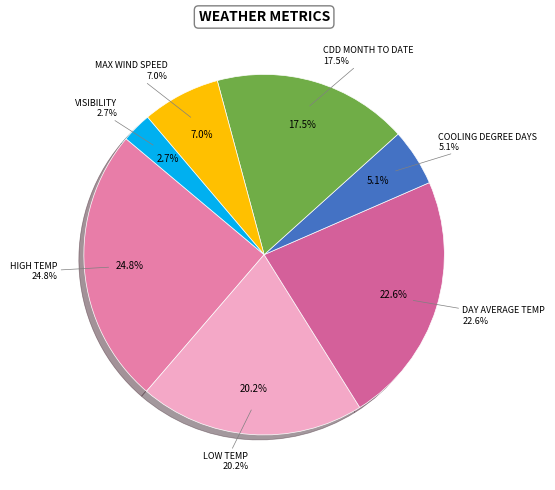

What is the smallest slice in the pie chart?

Visibility